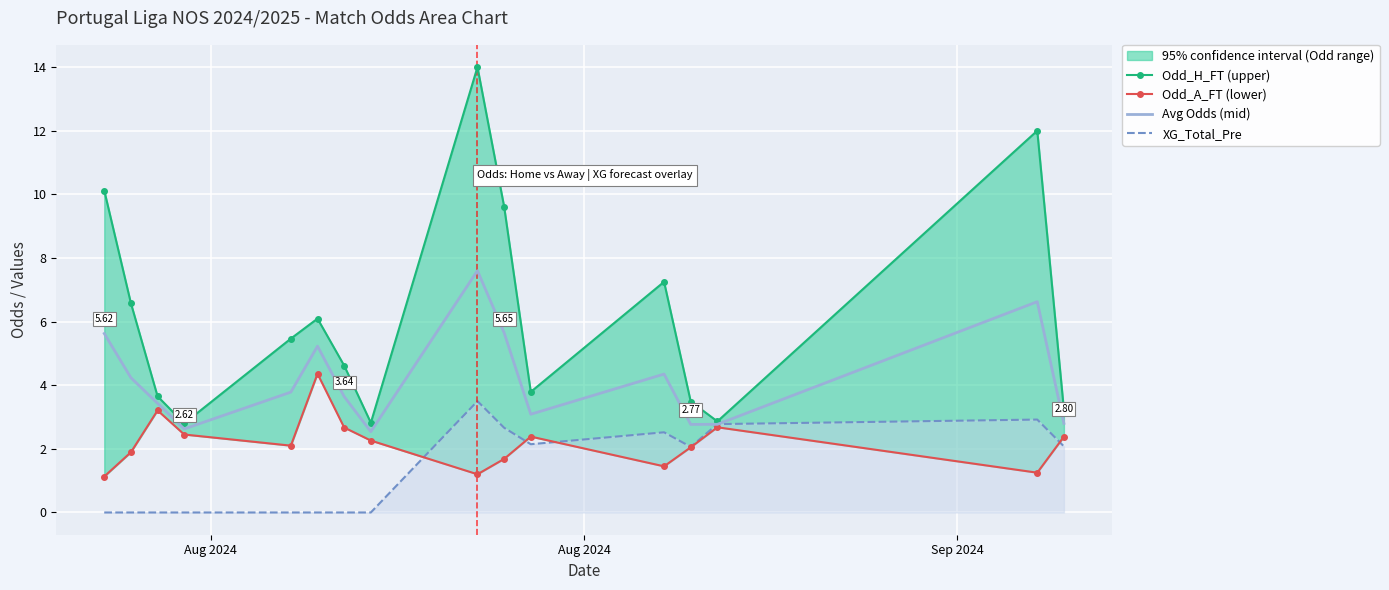

Rank the series by their maximum value, from highest to lowest.

Odd_H_FT (upper), Avg Odds (mid), Odd_A_FT (lower), XG_Total_Pre